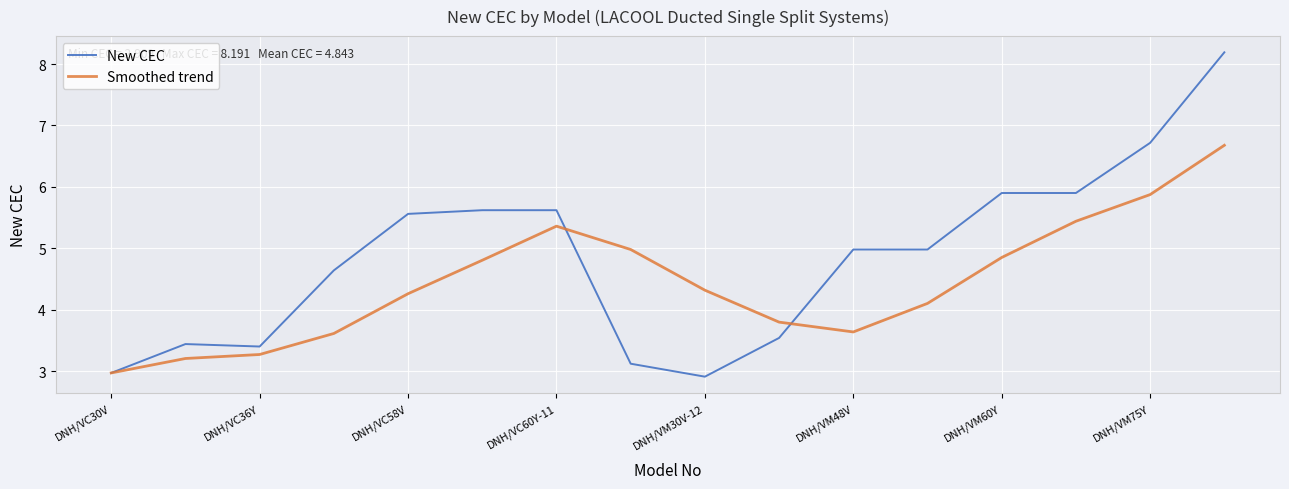

Which series has the largest total across all categories?

New CEC